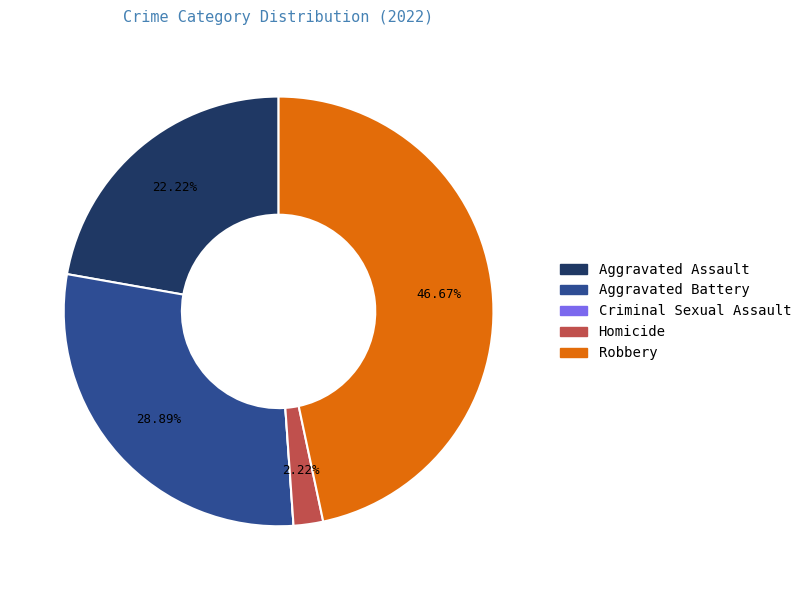

Which slice is the largest?

Robbery